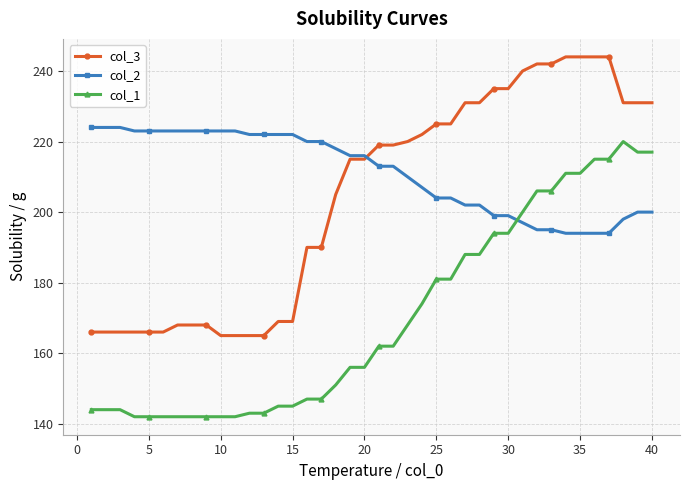

What is the value of the col_1 point at the 9th from the left?

142